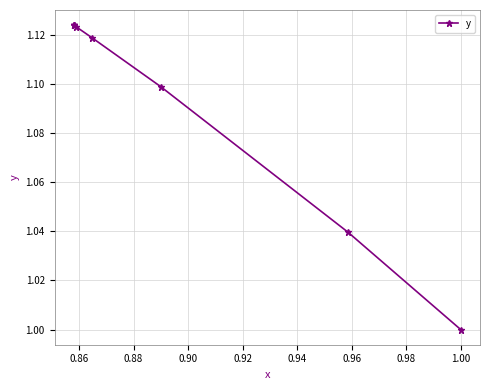

What is the sum of all values?

9.9